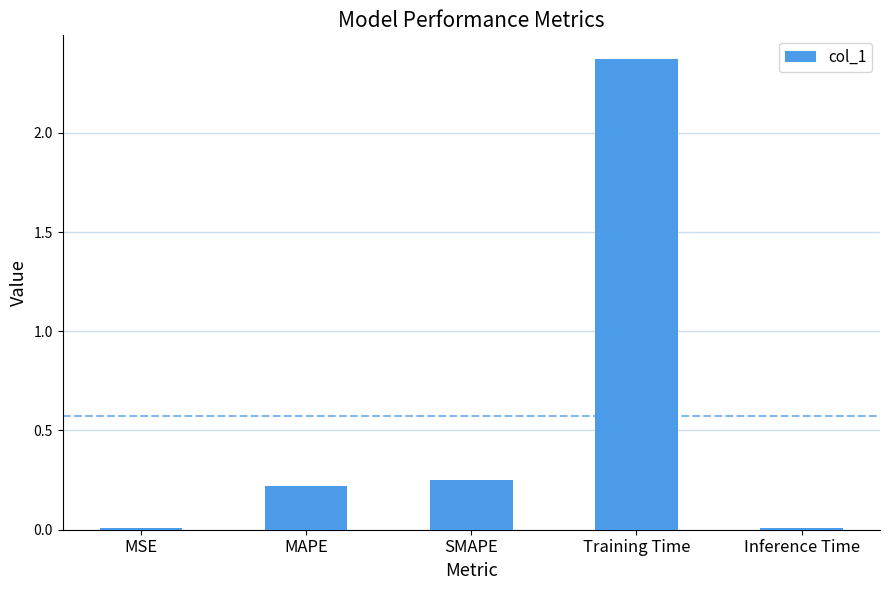

At which category does the chart reach its peak across all series?

Training Time